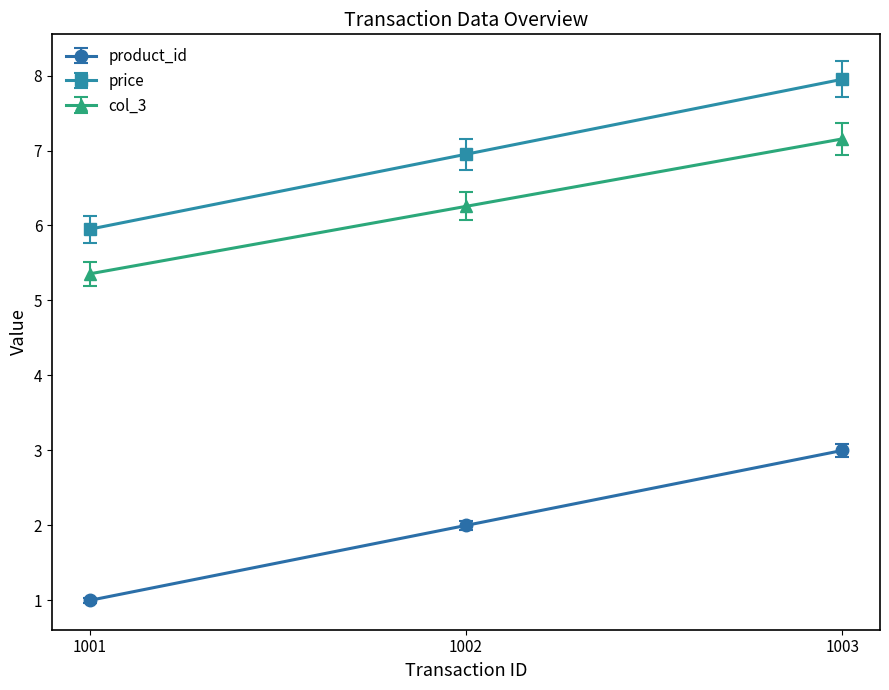

What are all the series names shown in the legend?

product_id, price, col_3